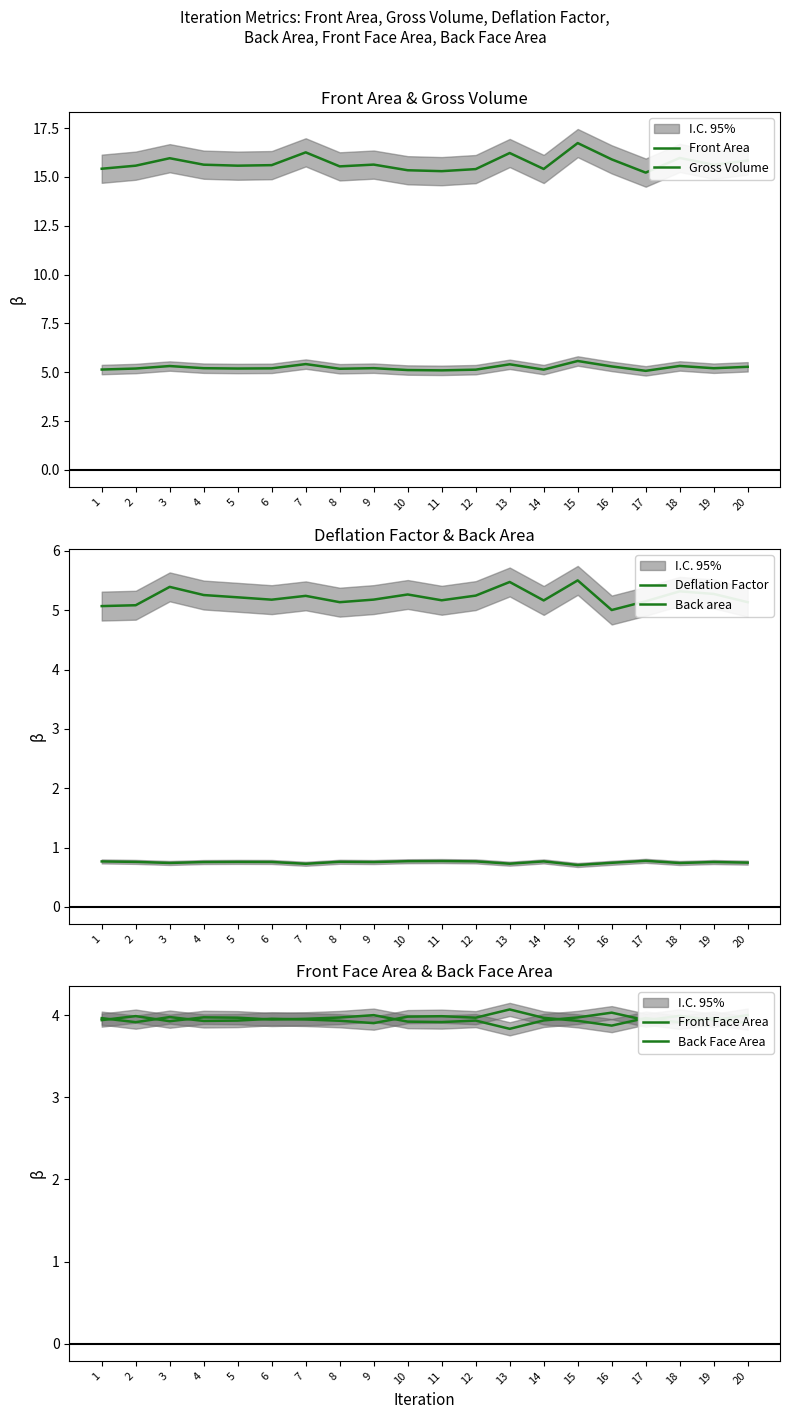

Does the chart display data point markers on the line(s)?

No